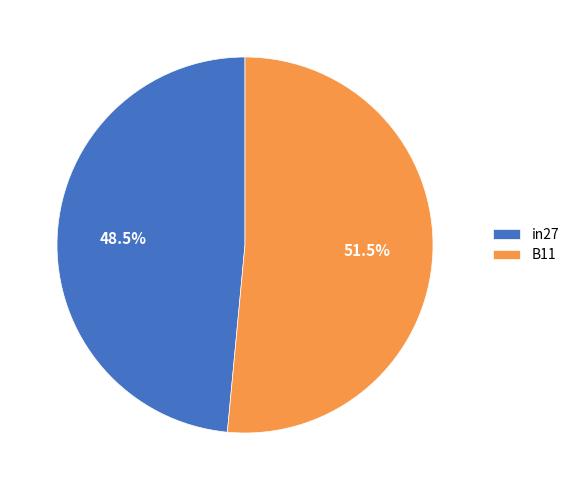

What is the smallest slice in the pie chart?

in27